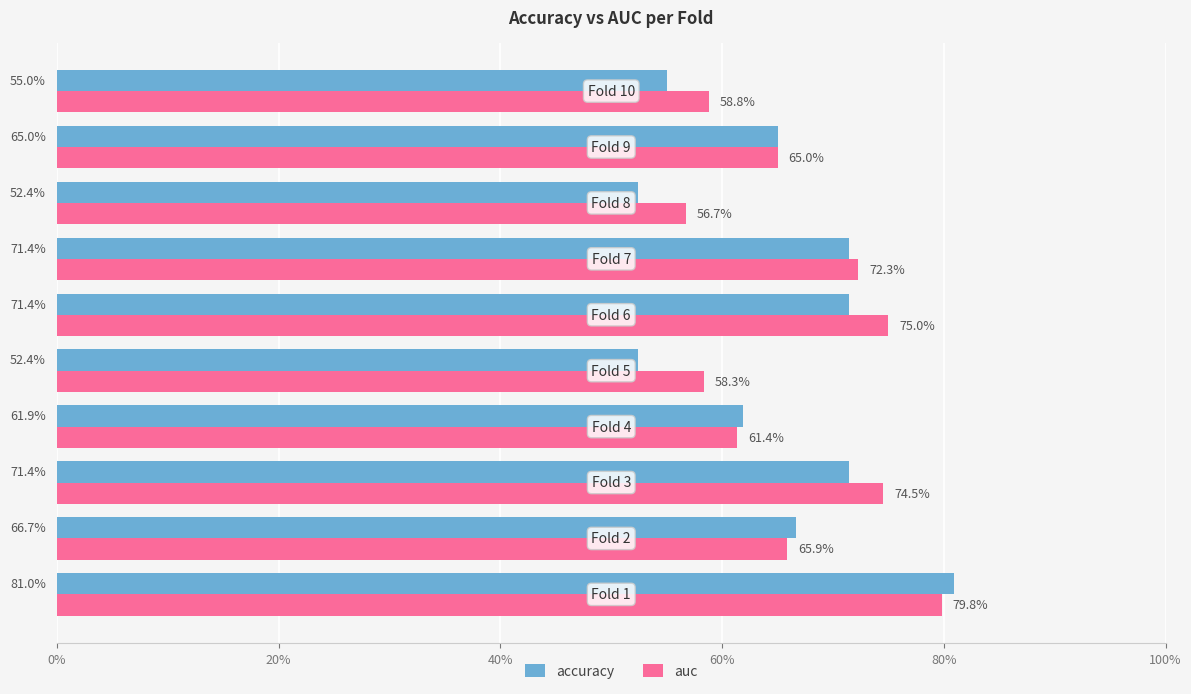

What is the difference between the maximum and minimum values in the auc series?

0.2